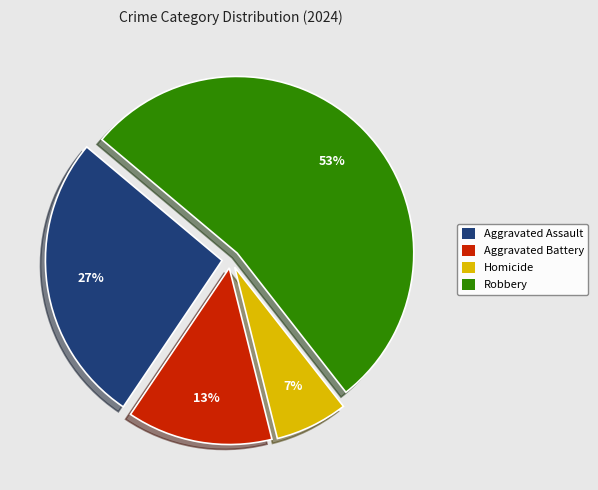

Which category accounts for the majority?

Robbery